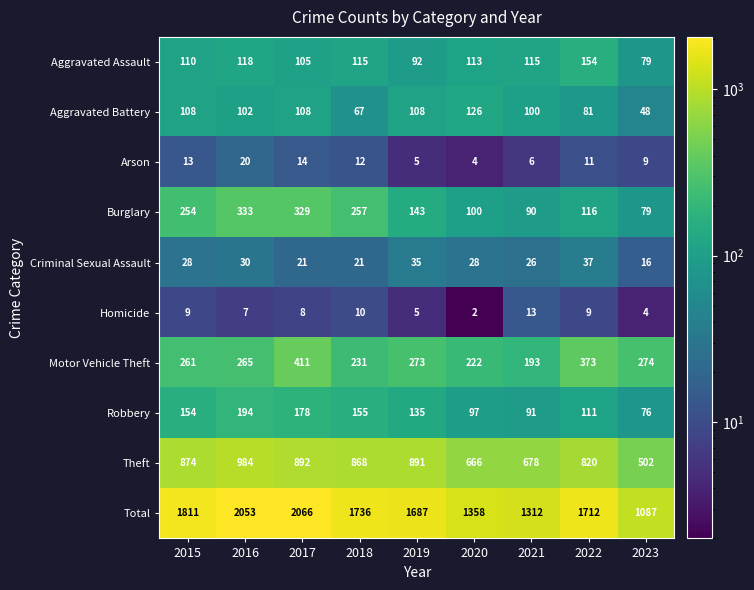

What is the minimum value shown in the chart?

2